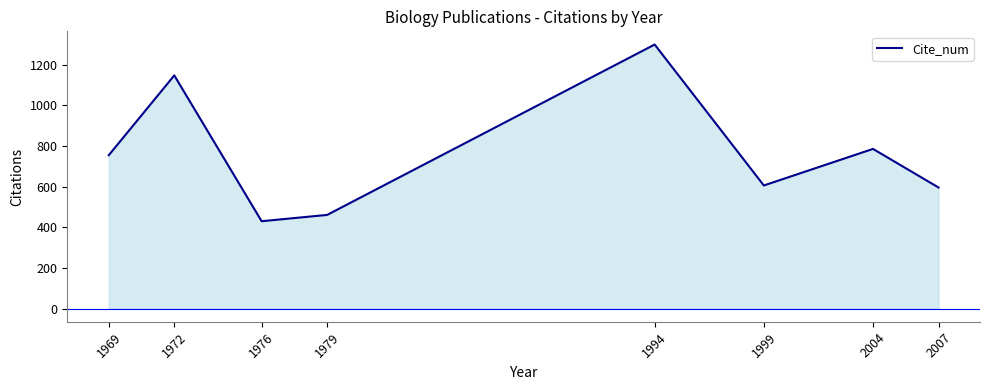

How many categories are shown in the chart?

8